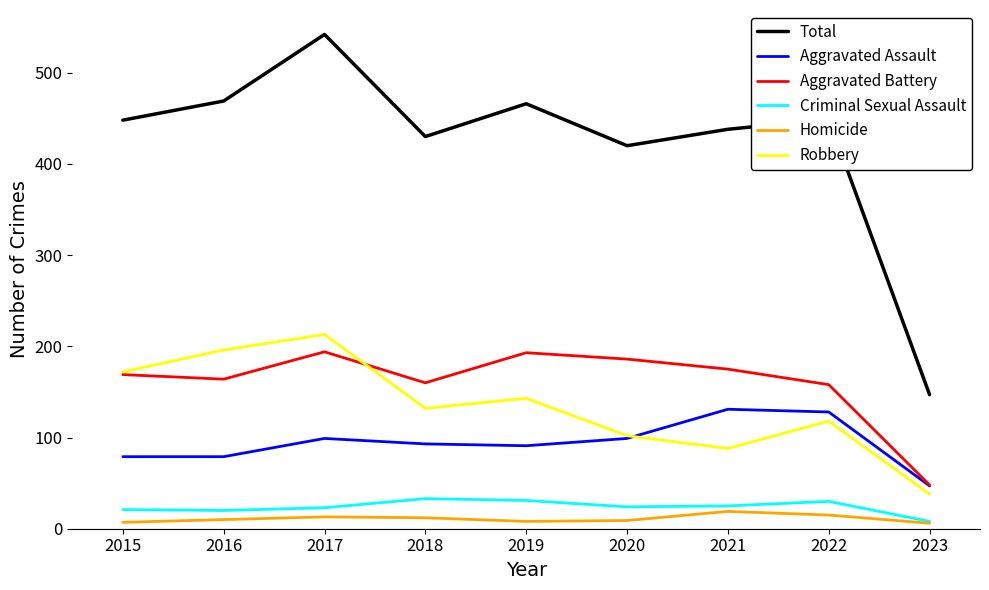

Which category has the highest value in the Robbery series?

2017